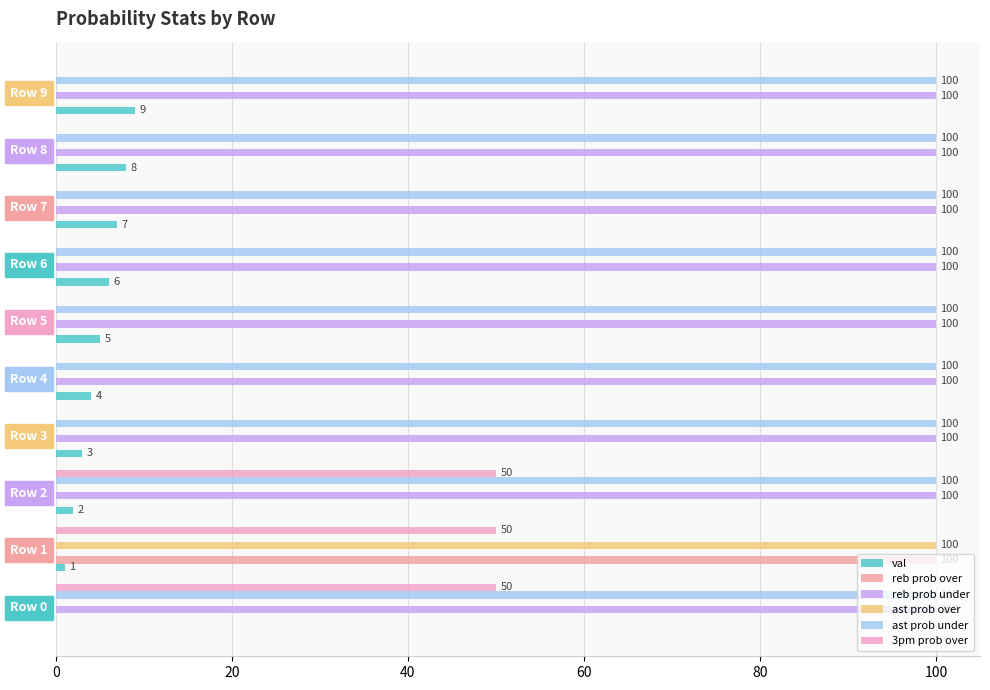

How many values in 3pm prob over are above zero?

3